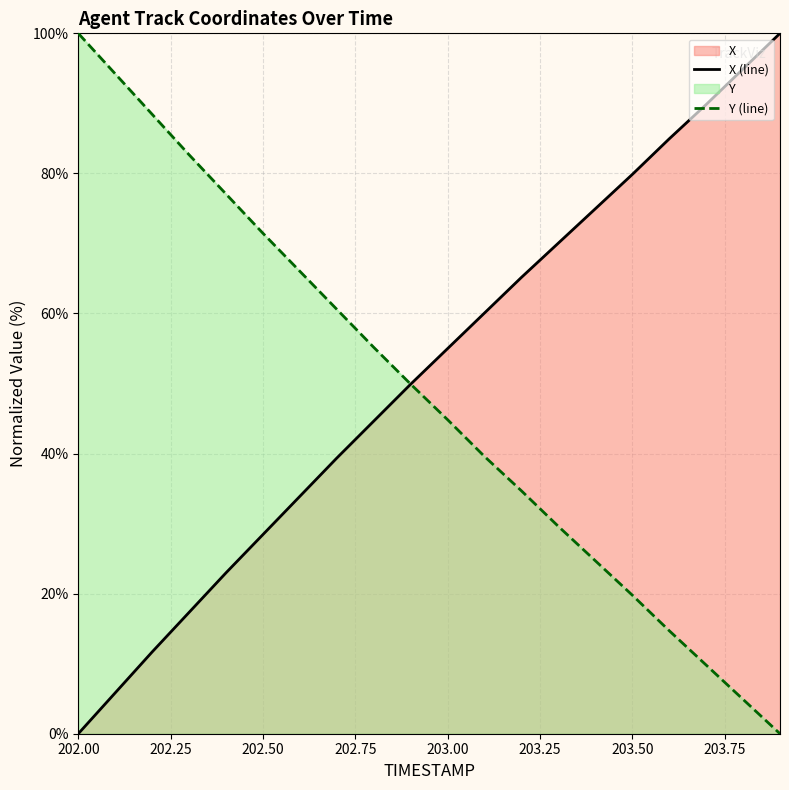

What is the spread (max minus min) of values at 202.00?

100.0